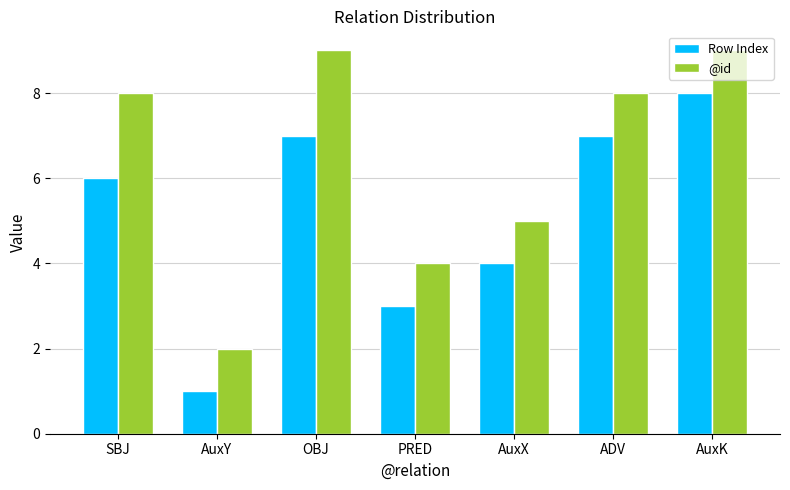

Which series changed the most between SBJ and AuxX?

@id